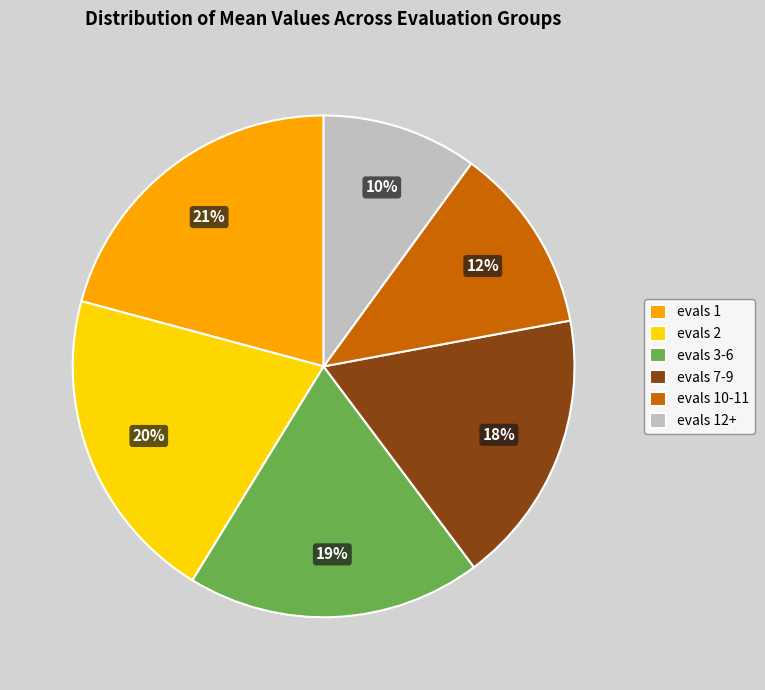

Does any single category account for the majority?

No